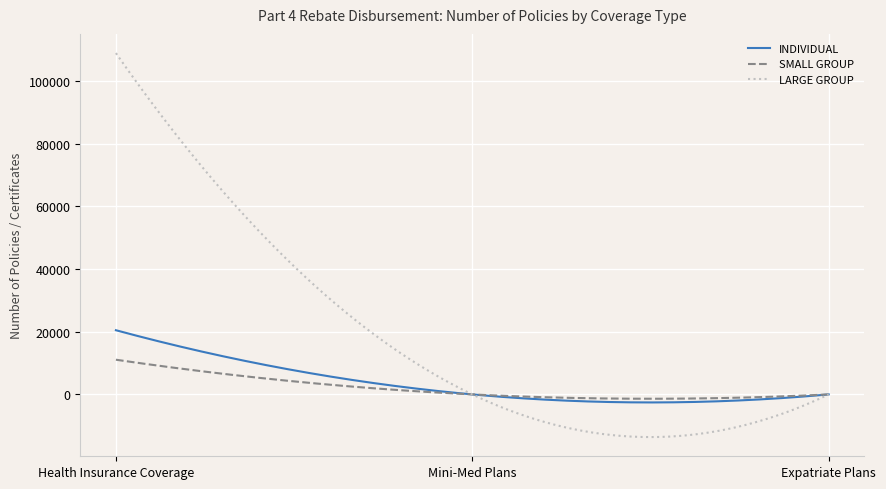

Rank the series by their maximum value, from highest to lowest.

LARGE GROUP, INDIVIDUAL, SMALL GROUP